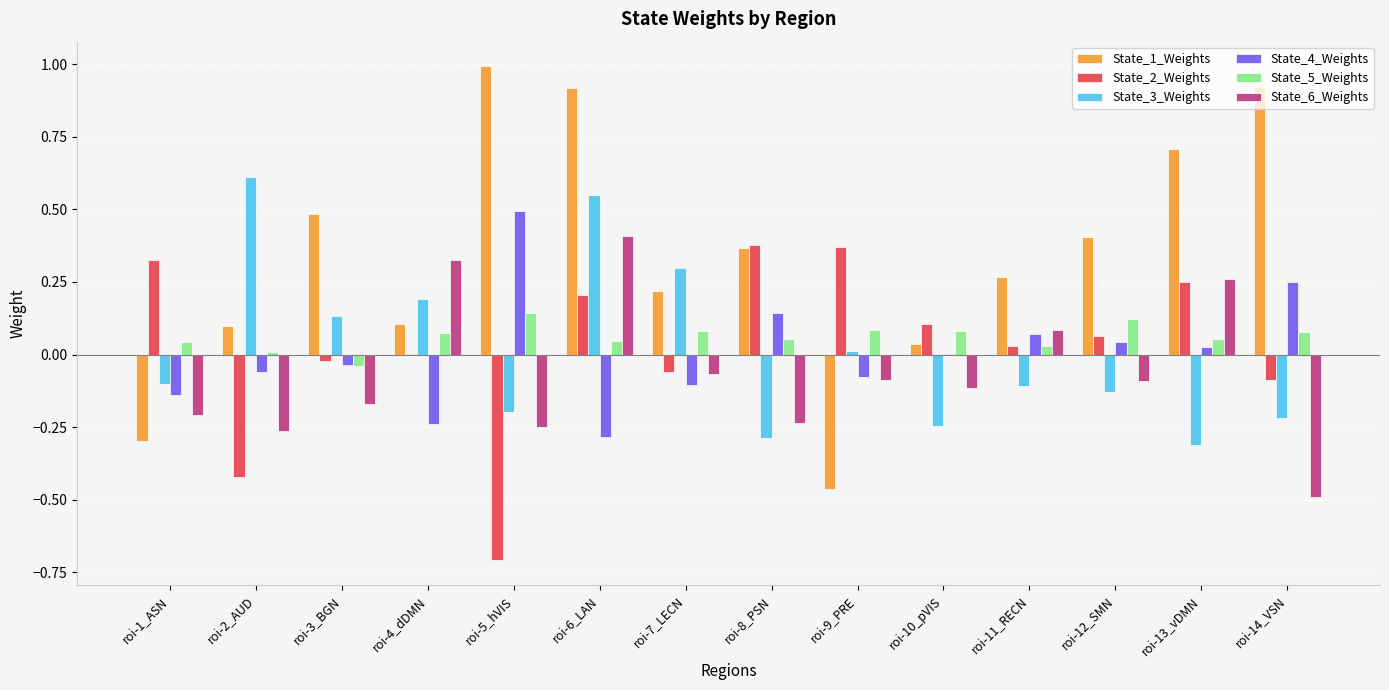

Is the value of State_4_Weights at roi-13_vDMN greater than the value of State_1_Weights at roi-6_LAN?

No